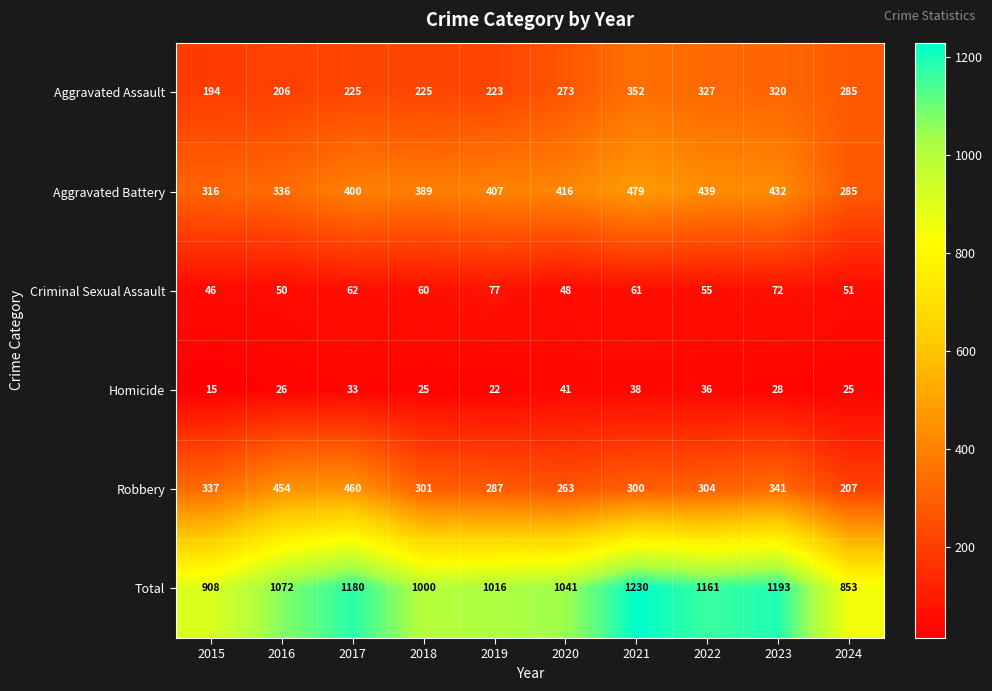

What is the difference between the maximum and second lowest values in the Aggravated Assault series?

146